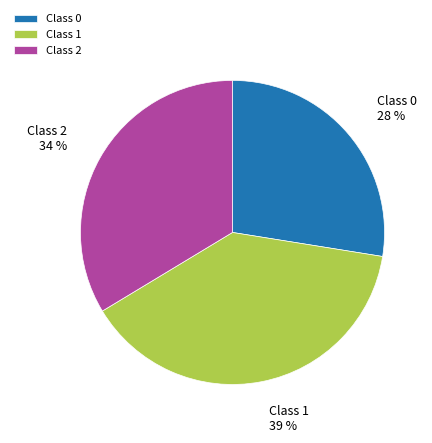

The Class 2 slice represents 34% of the pie. True or false?

True